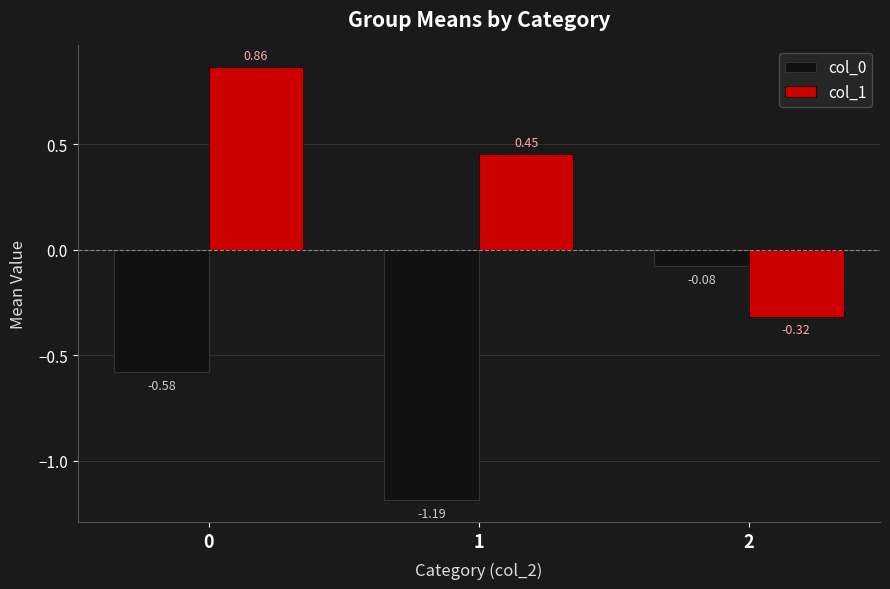

How many series are shown in this chart?

2